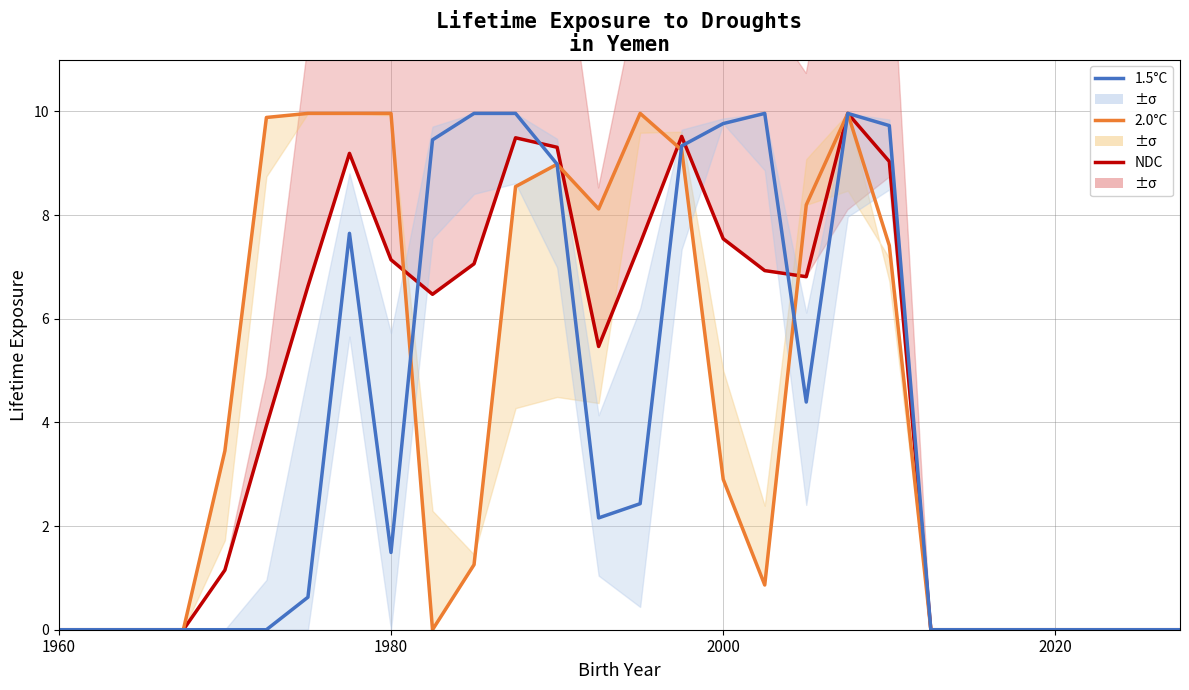

What are all the series names shown in the legend?

NDC, 2.0°C, 1.5°C